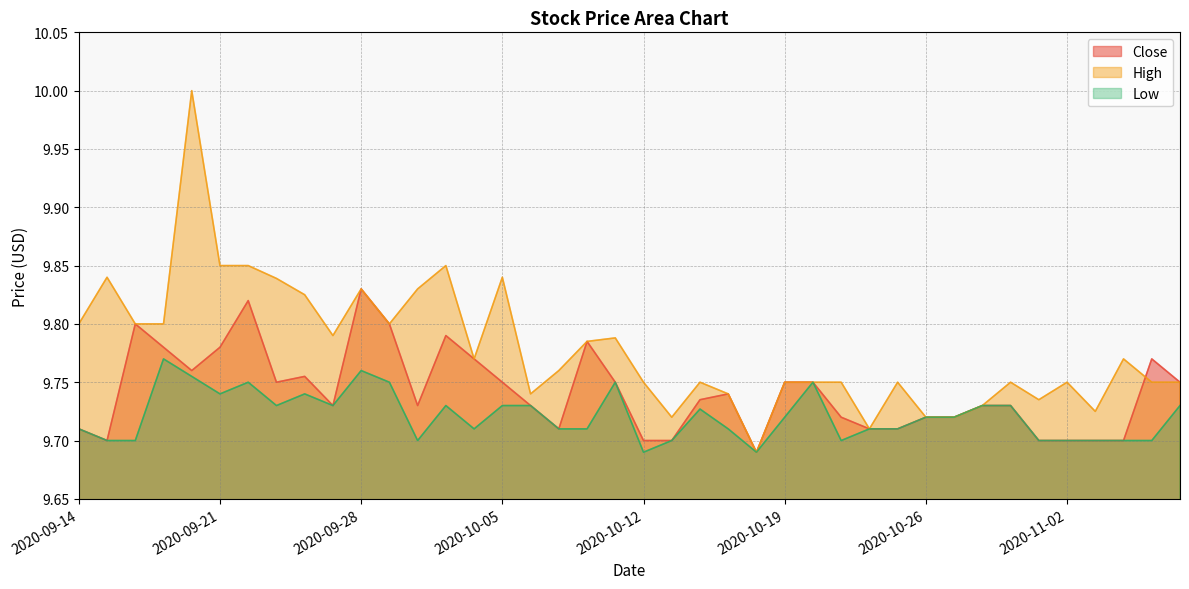

Reading left to right, extract all data points from this chart.

Close: 9.7	9.7	9.8	9.8	9.8	9.8	9.8	9.8	9.8	9.7	9.8	9.8	9.7	9.8	9.8	9.8	9.7	9.7	9.8	9.8	9.7	9.7	9.7	9.7	9.7	9.8	9.8	9.7	9.7	9.7	9.7	9.7	9.7	9.7	9.7	9.7	9.7	9.7	9.8	9.8
High: 9.8	9.8	9.8	9.8	10.0	9.9	9.9	9.8	9.8	9.8	9.8	9.8	9.8	9.9	9.8	9.8	9.7	9.8	9.8	9.8	9.8	9.7	9.8	9.7	9.7	9.8	9.8	9.8	9.7	9.8	9.7	9.7	9.7	9.8	9.7	9.8	9.7	9.8	9.8	9.8
Low: 9.7	9.7	9.7	9.8	9.8	9.7	9.8	9.7	9.7	9.7	9.8	9.8	9.7	9.7	9.7	9.7	9.7	9.7	9.7	9.8	9.7	9.7	9.7	9.7	9.7	9.7	9.8	9.7	9.7	9.7	9.7	9.7	9.7	9.7	9.7	9.7	9.7	9.7	9.7	9.7